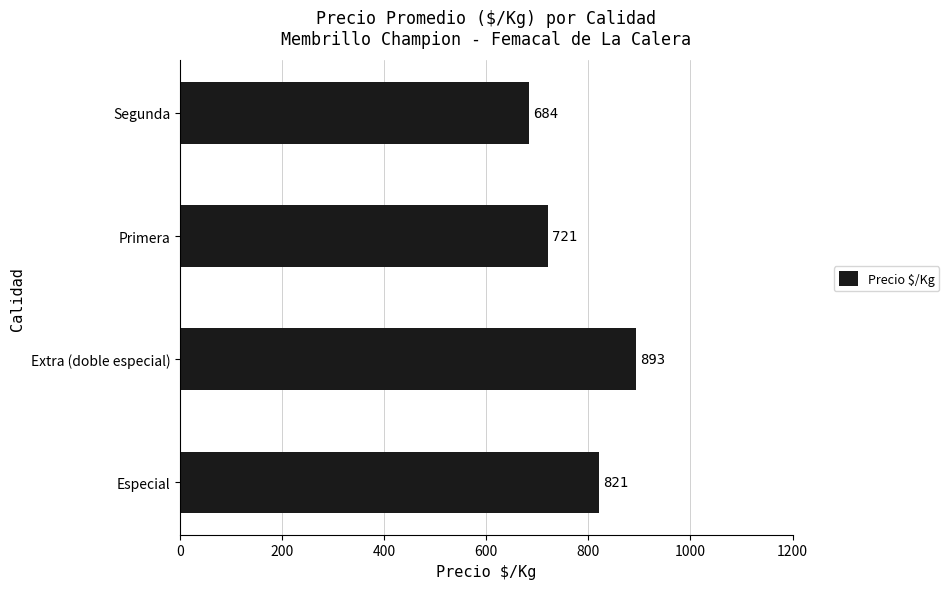

What is the average value?

780